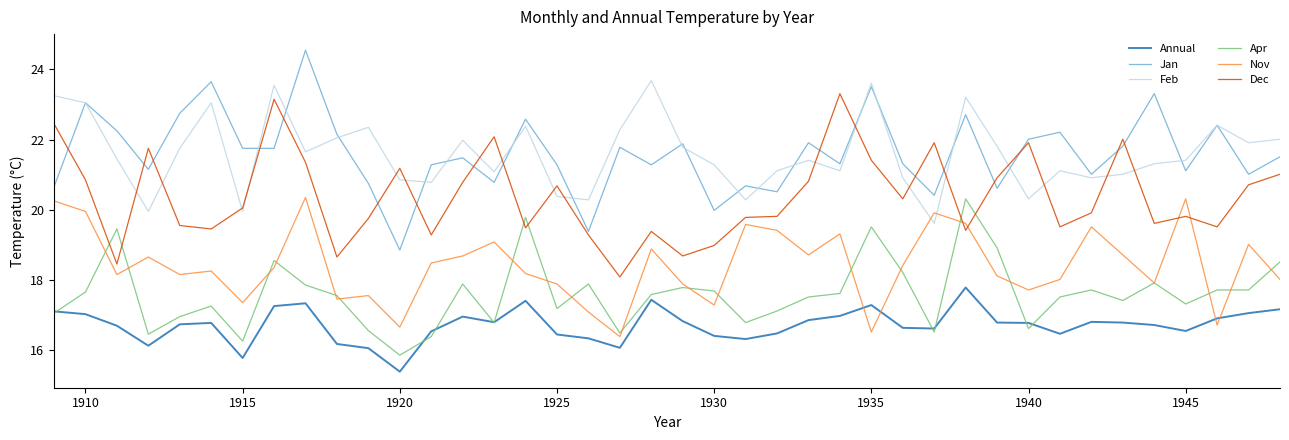

What is the highest value of the Feb series?

23.7